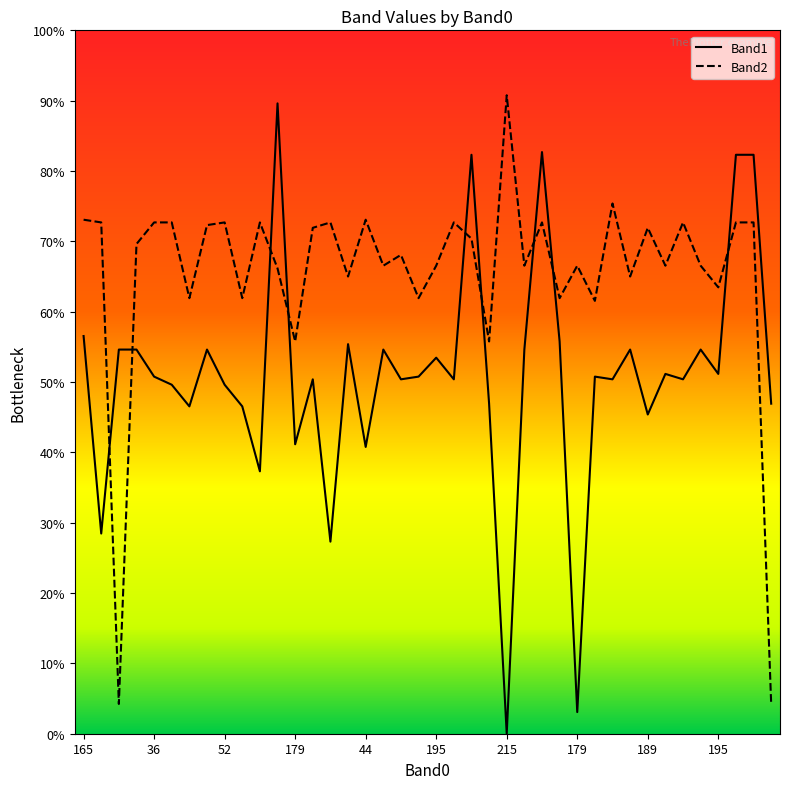

Is it true that Band1 equals 73 at 195?

False